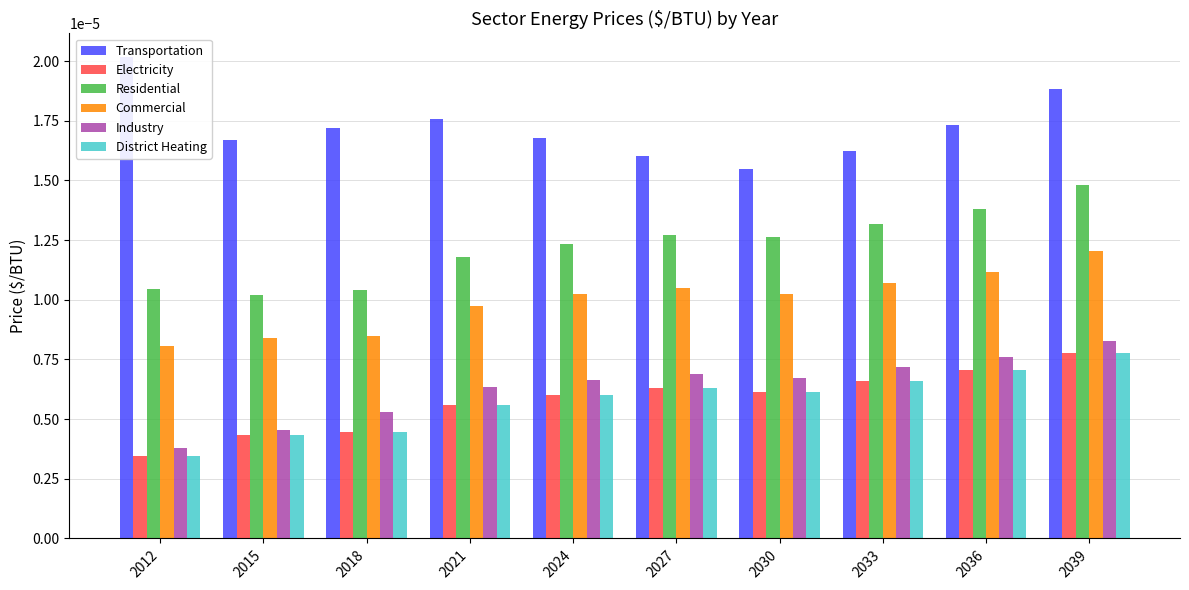

Count the Electricity values in the range 0 to 1.

10